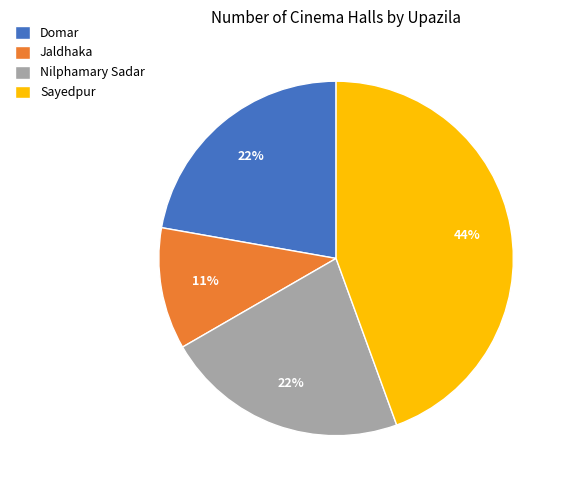

To the nearest percent, what is the difference between the Domar and Jaldhaka slice percentages?

11%